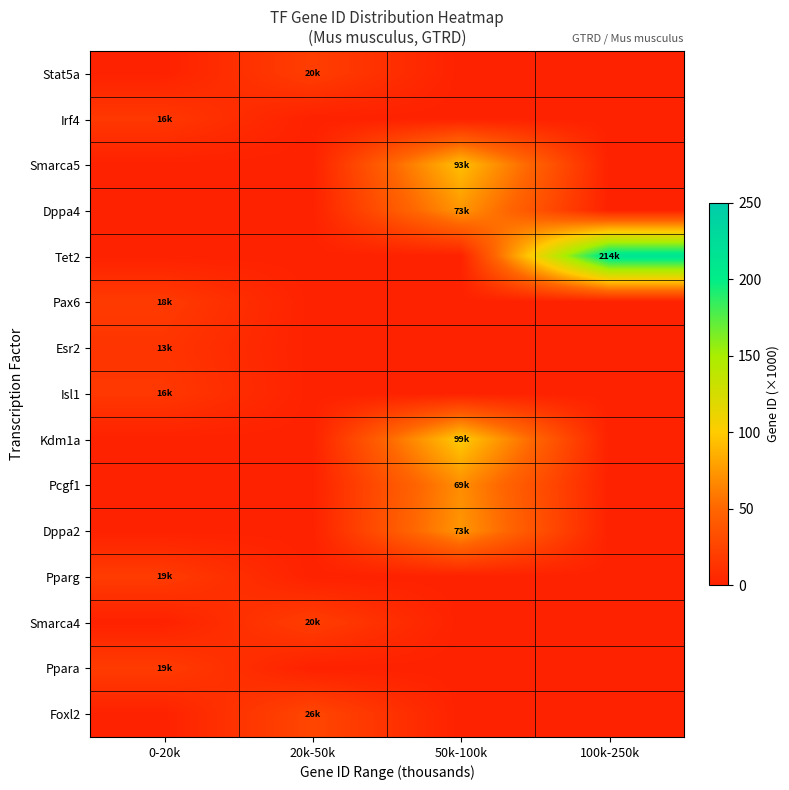

Reading left to right, list all the values displayed in this chart.

Stat5a: 0-20k=0.0	20k-50k=20.9	50k-100k=0.0	100k-250k=0.0
Irf4: 0-20k=16.4	20k-50k=0.0	50k-100k=0.0	100k-250k=0.0
Smarca5: 0-20k=0.0	20k-50k=0.0	50k-100k=93.8	100k-250k=0.0
Dppa4: 0-20k=0.0	20k-50k=0.0	50k-100k=73.7	100k-250k=0.0
Tet2: 0-20k=0.0	20k-50k=0.0	50k-100k=0.0	100k-250k=214.1
Pax6: 0-20k=18.5	20k-50k=0.0	50k-100k=0.0	100k-250k=0.0
Esr2: 0-20k=14.0	20k-50k=0.0	50k-100k=0.0	100k-250k=0.0
Isl1: 0-20k=16.4	20k-50k=0.0	50k-100k=0.0	100k-250k=0.0
Kdm1a: 0-20k=0.0	20k-50k=0.0	50k-100k=100.0	100k-250k=0.0
Pcgf1: 0-20k=0.0	20k-50k=0.0	50k-100k=69.8	100k-250k=0.0
Dppa2: 0-20k=0.0	20k-50k=0.0	50k-100k=73.7	100k-250k=0.0
Pparg: 0-20k=19.0	20k-50k=0.0	50k-100k=0.0	100k-250k=0.0
Smarca4: 0-20k=0.0	20k-50k=20.6	50k-100k=0.0	100k-250k=0.0
Ppara: 0-20k=19.0	20k-50k=0.0	50k-100k=0.0	100k-250k=0.0
Foxl2: 0-20k=0.0	20k-50k=26.9	50k-100k=0.0	100k-250k=0.0